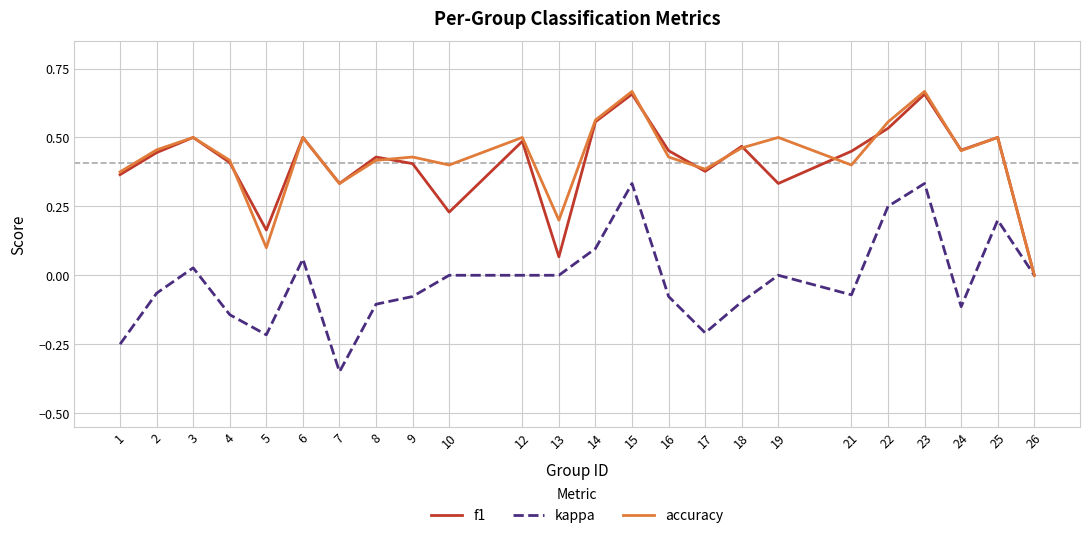

Is it true that kappa equals -0.2 at 7?

False